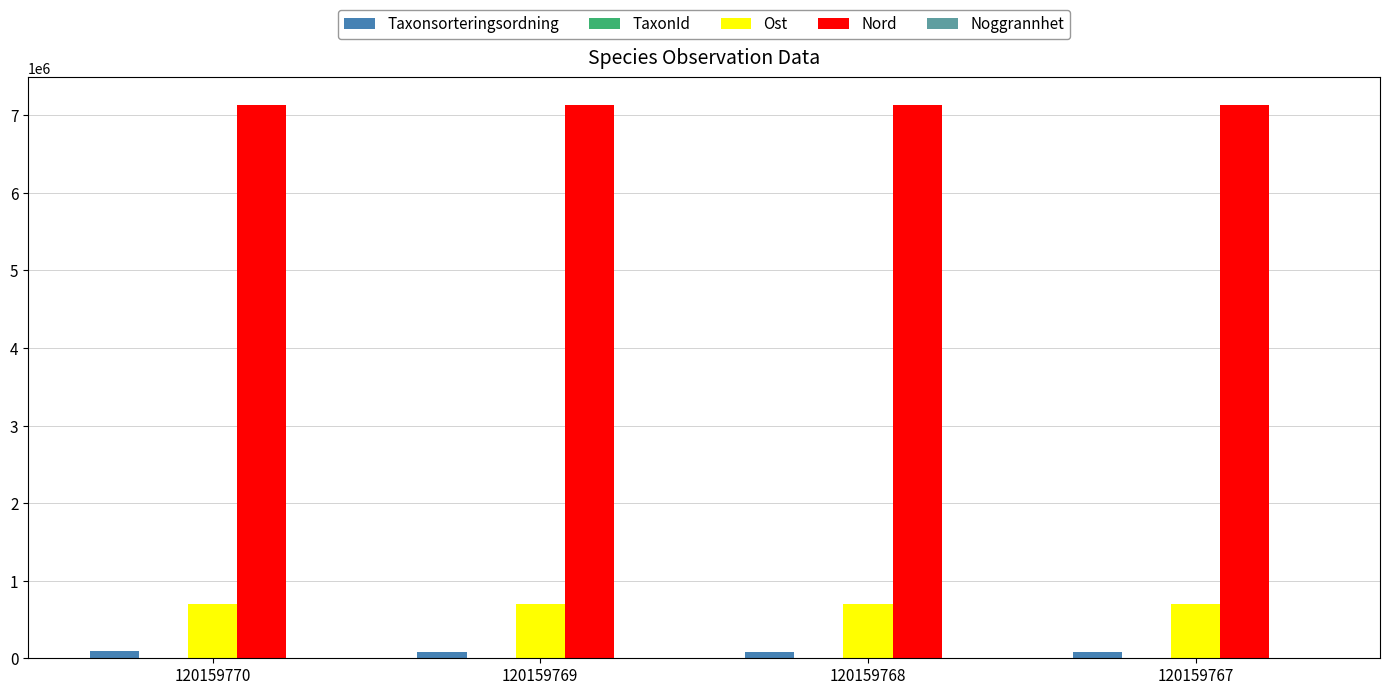

What is the highest value of the Nord series?

7131557